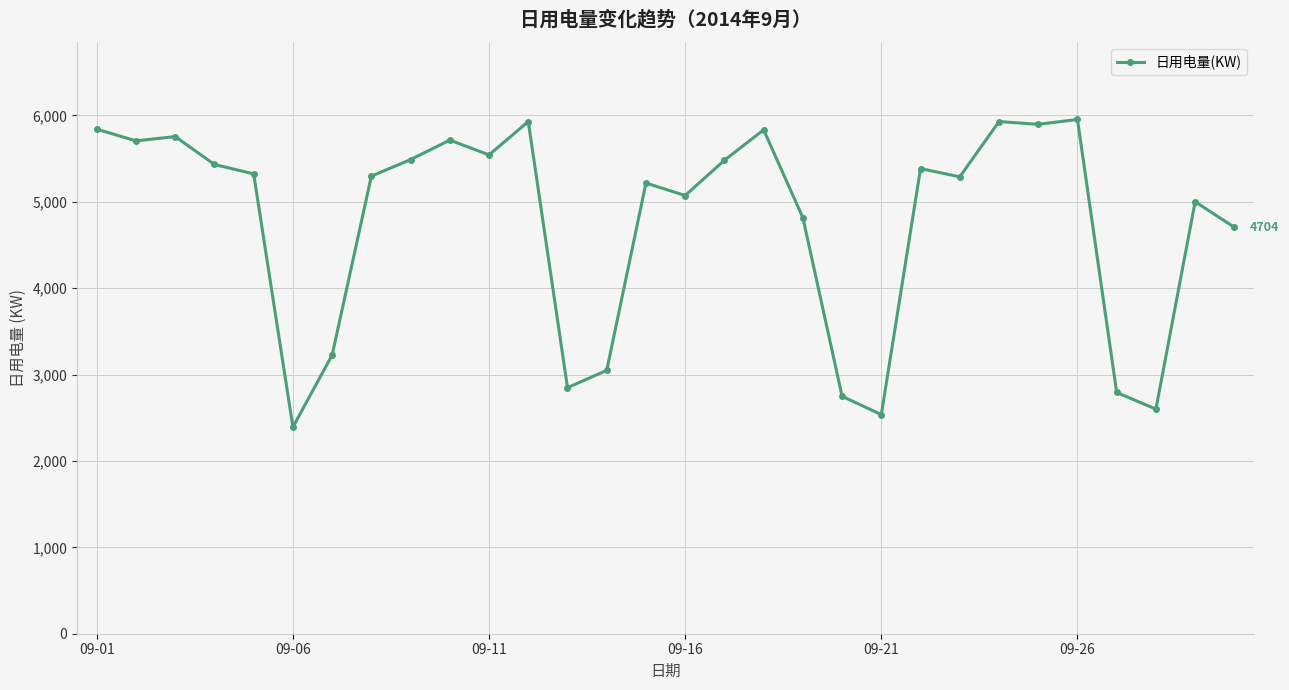

What is the average value?

4759